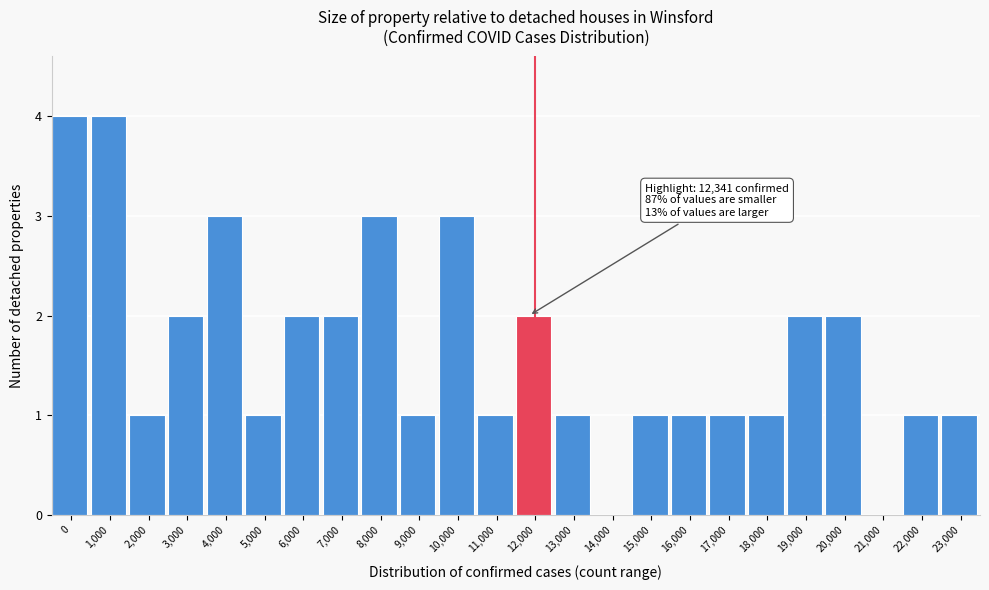

Reading left to right, what are all the values shown in this chart?

0=4	1,000=4	2,000=1	3,000=2	4,000=3	5,000=1	6,000=2	7,000=2	8,000=3	9,000=1	10,000=3	11,000=1	12,000=2	13,000=1	14,000=0	15,000=1	16,000=1	17,000=1	18,000=1	19,000=2	20,000=2	21,000=0	22,000=1	23,000=1